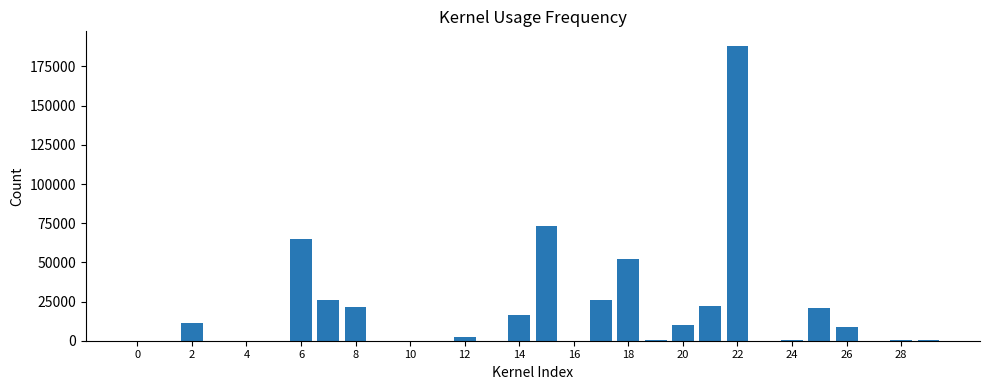

What is the sum of all values?

545136